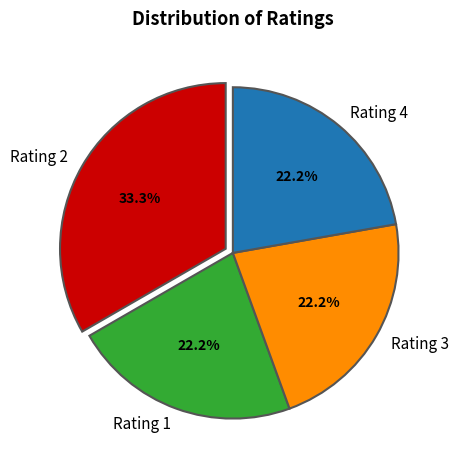

Which slice is the largest?

Rating 2